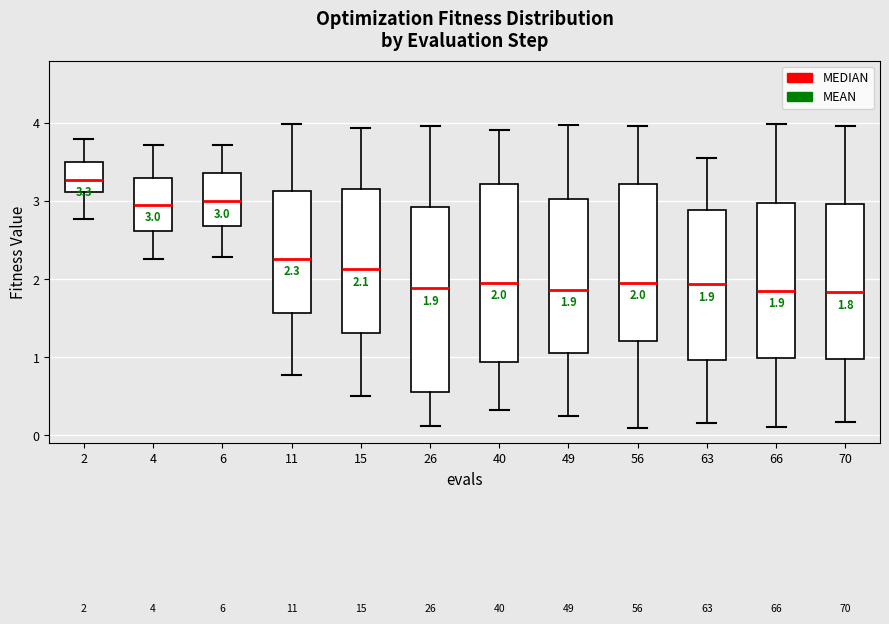

Which box has the highest median line?

2